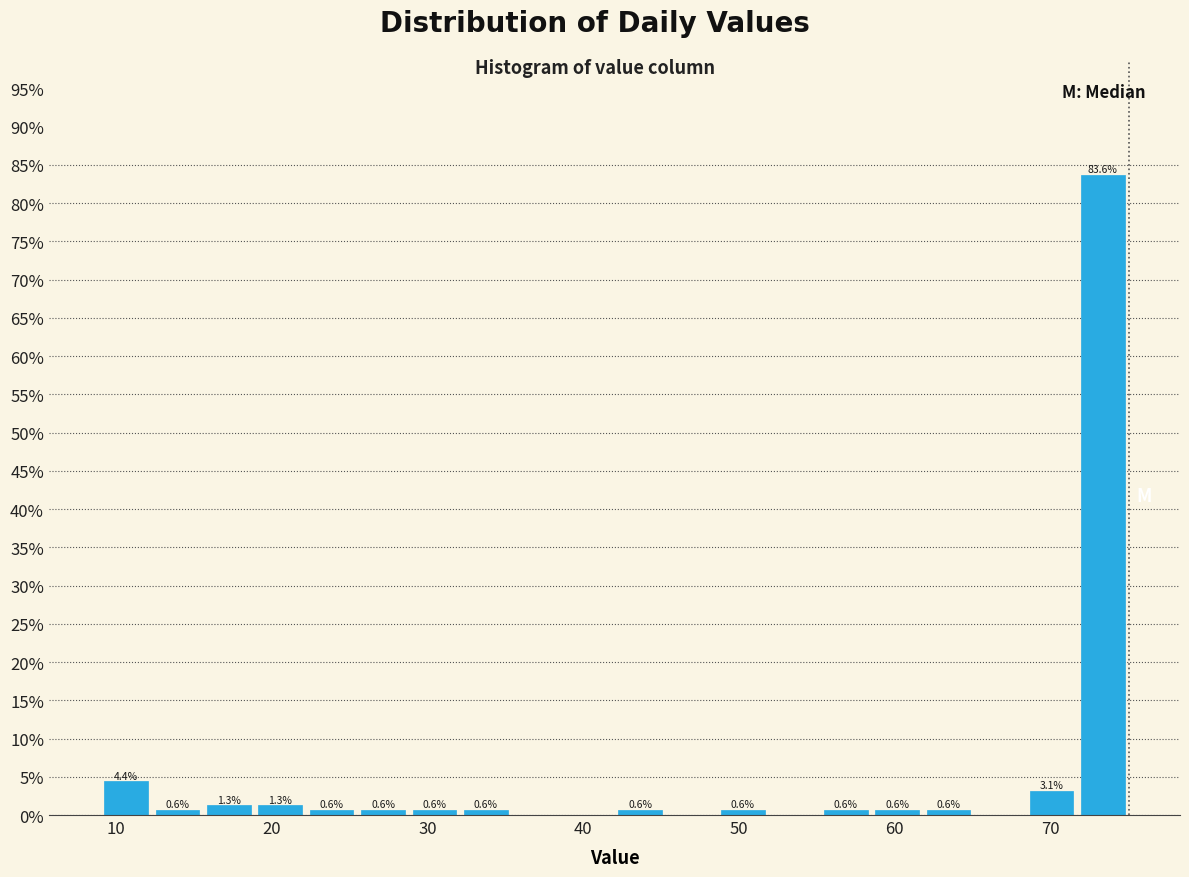

Read against the x-axis, roughly where is the centre of the tallest bar?

73